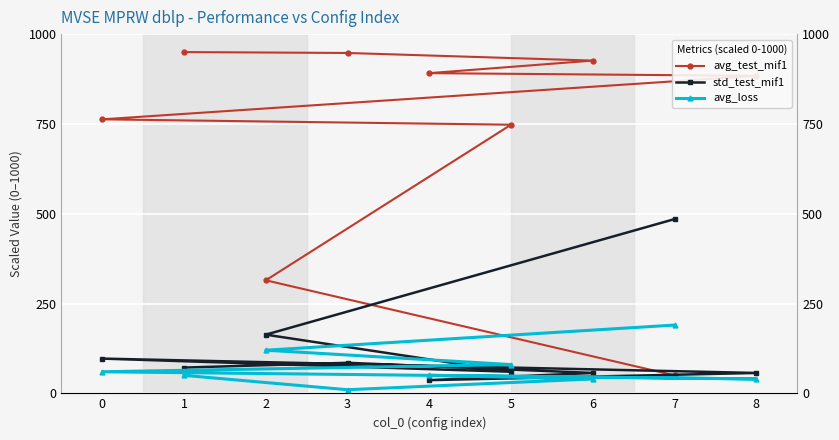

What is the difference between the avg_loss values at 4 and 6?

10.0